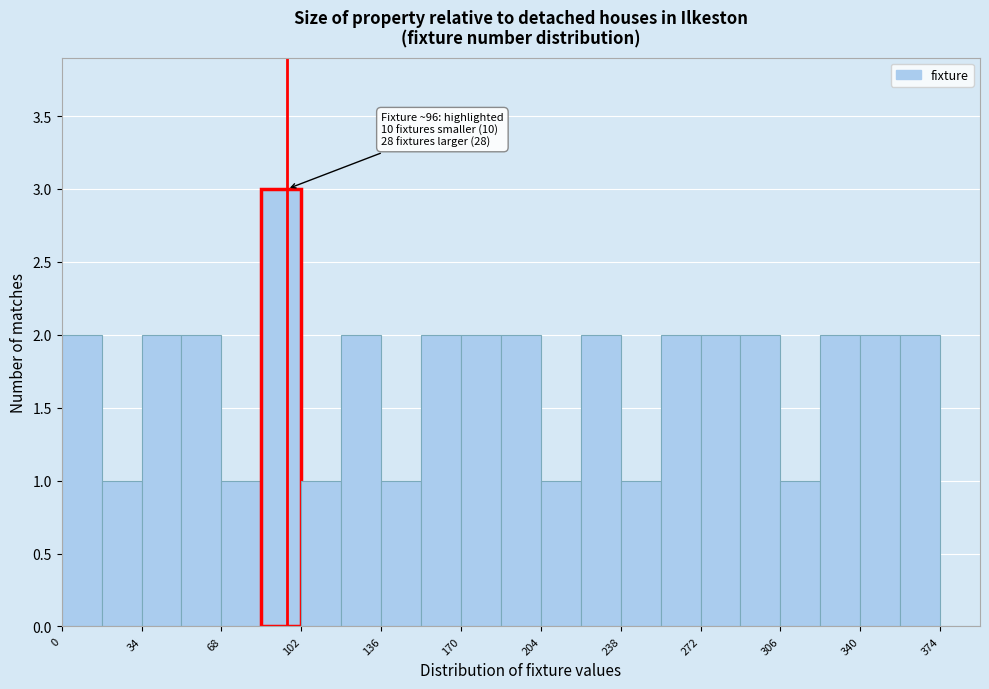

Read against the x-axis, roughly where is the centre of the tallest bar?

95